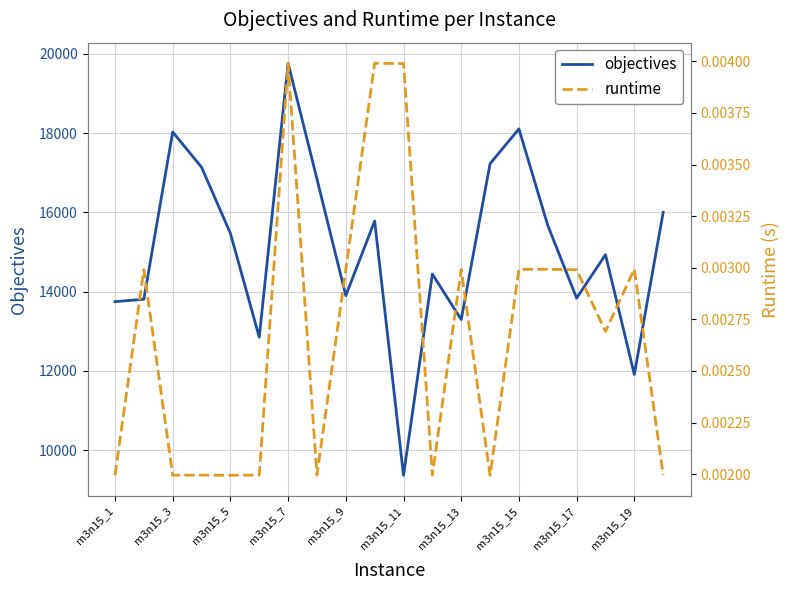

Count the number of data series in this chart.

2